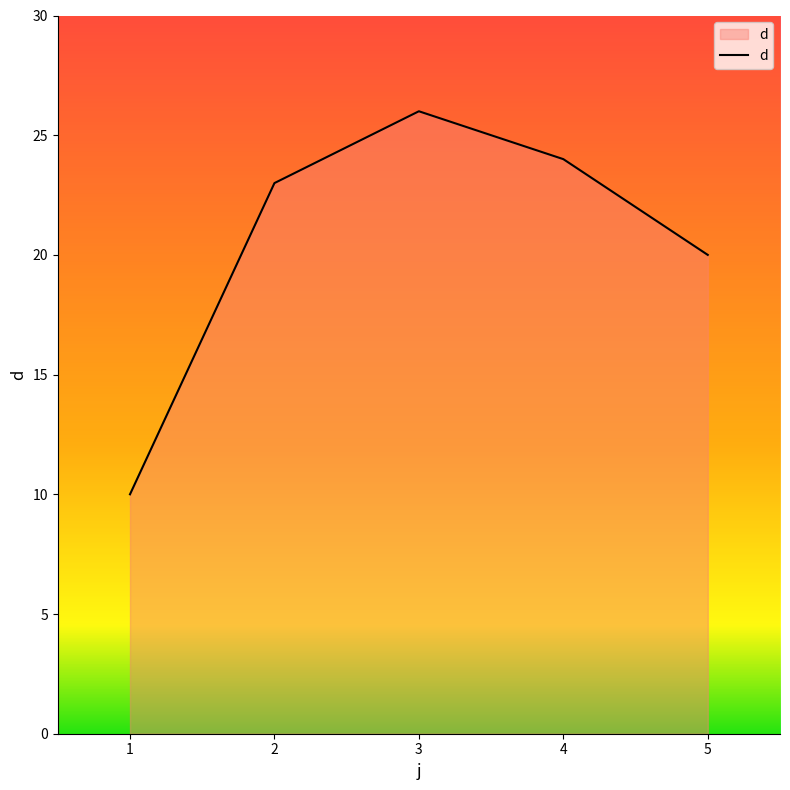

How many values are below 23?

2